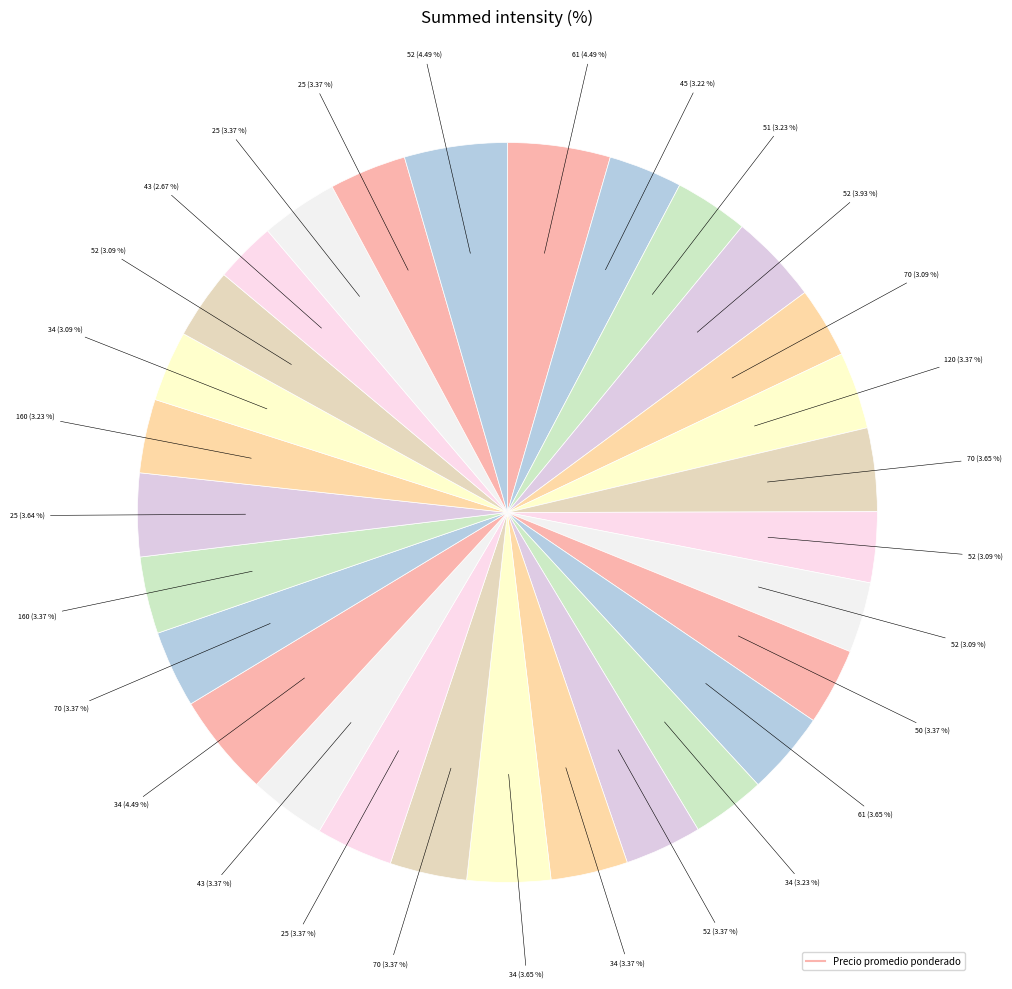

Rank the categories by value from highest to lowest.

61, 34, 52, 52, 61, 70, 34, 25, 120, 50, 52, 34, 70, 25, 43, 70, 160, 25, 25, 51, 34, 160, 45, 70, 52, 52, 34, 52, 43